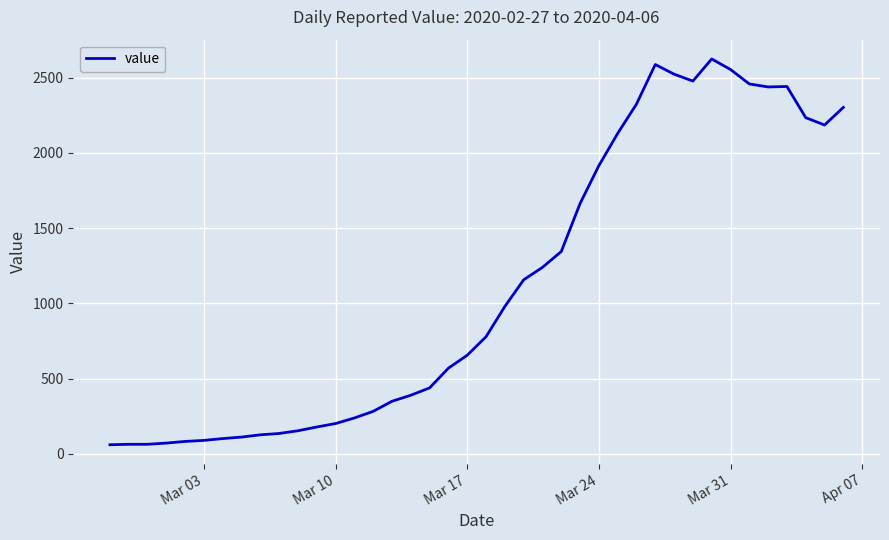

What is the greatest value displayed?

2625